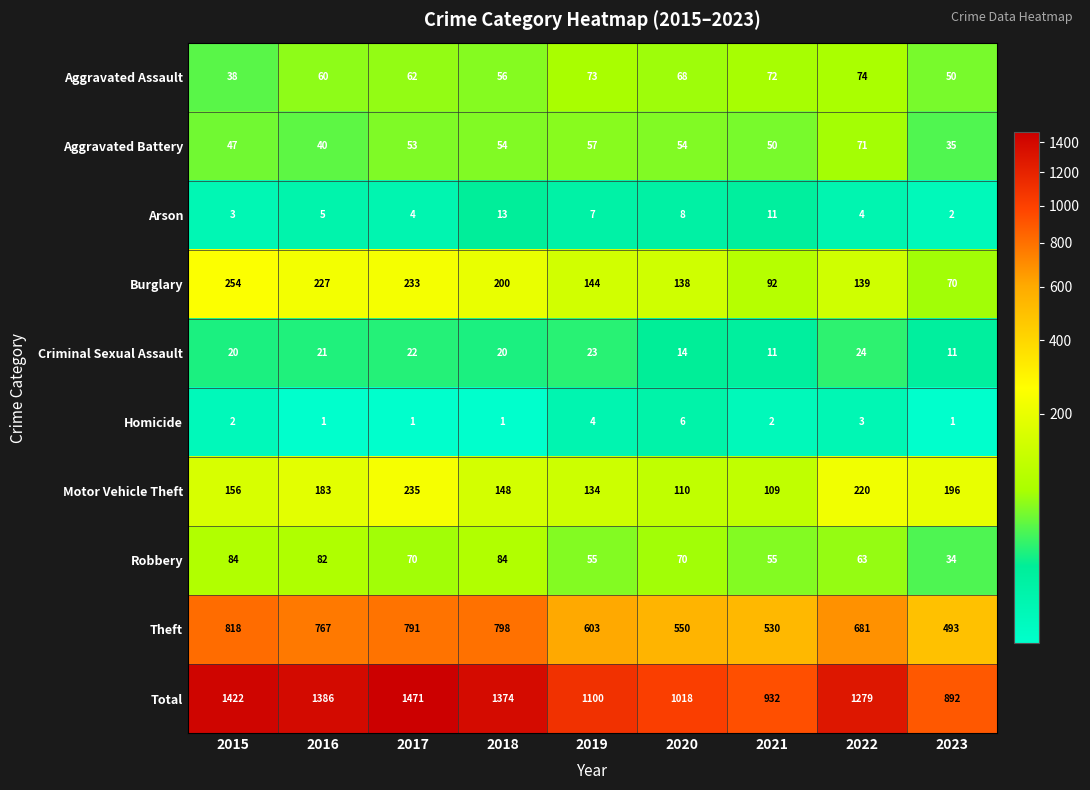

Which category has the lowest value in the Aggravated Assault series?

2015